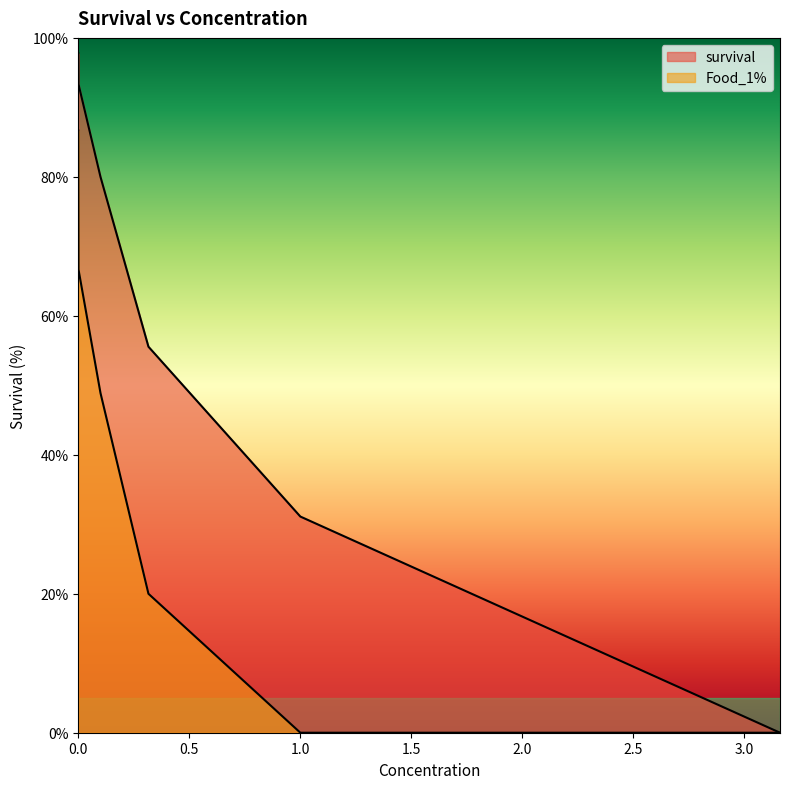

Is it true that survival equals 31.1 at 1?

True